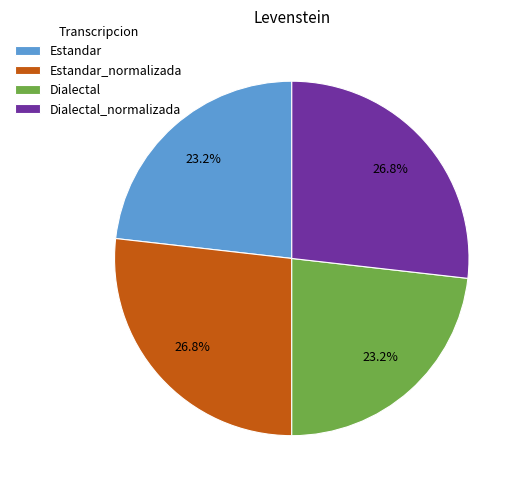

What is the ratio of the value at Estandar to the value at Dialectal?

1.0